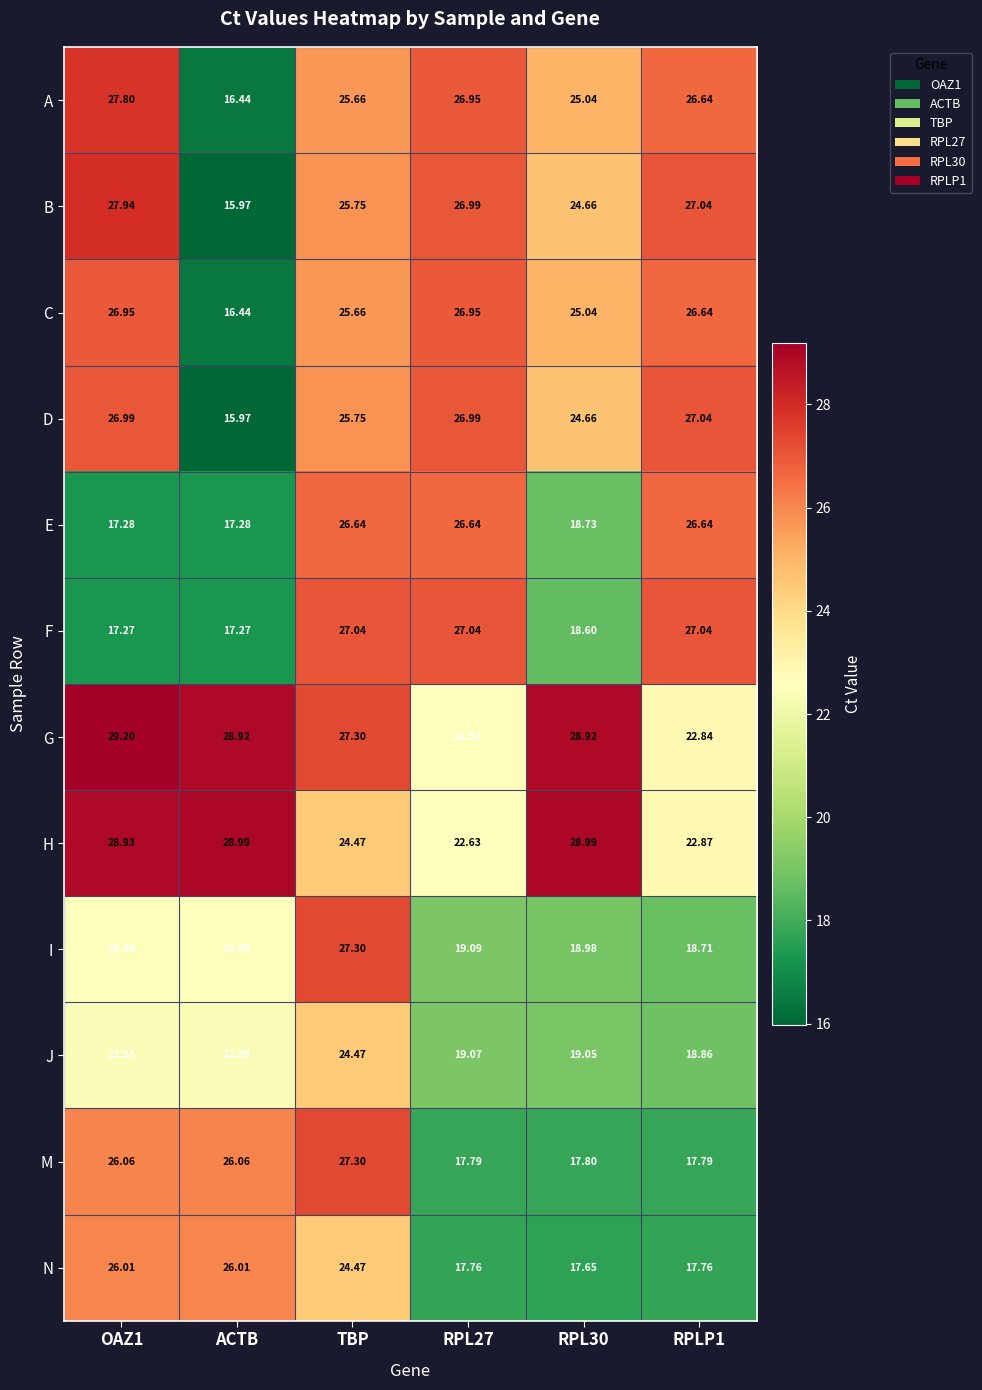

At which category is the sum across all series the highest?

TBP